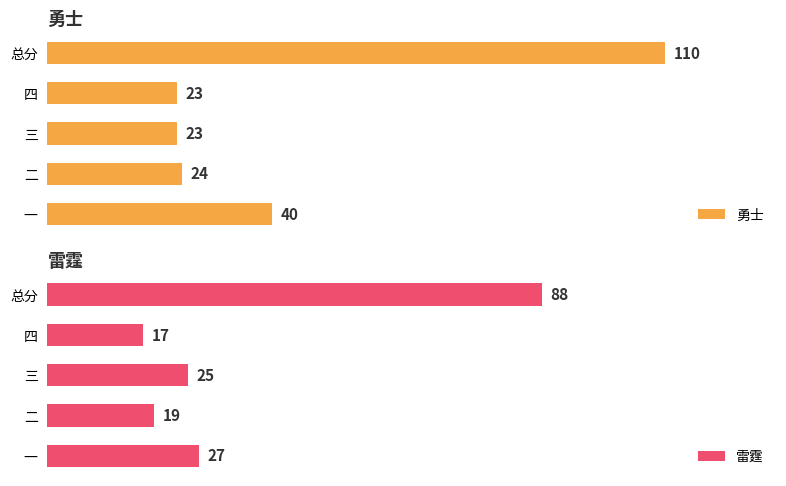

Where is 勇士 nearest to the value 66?

一